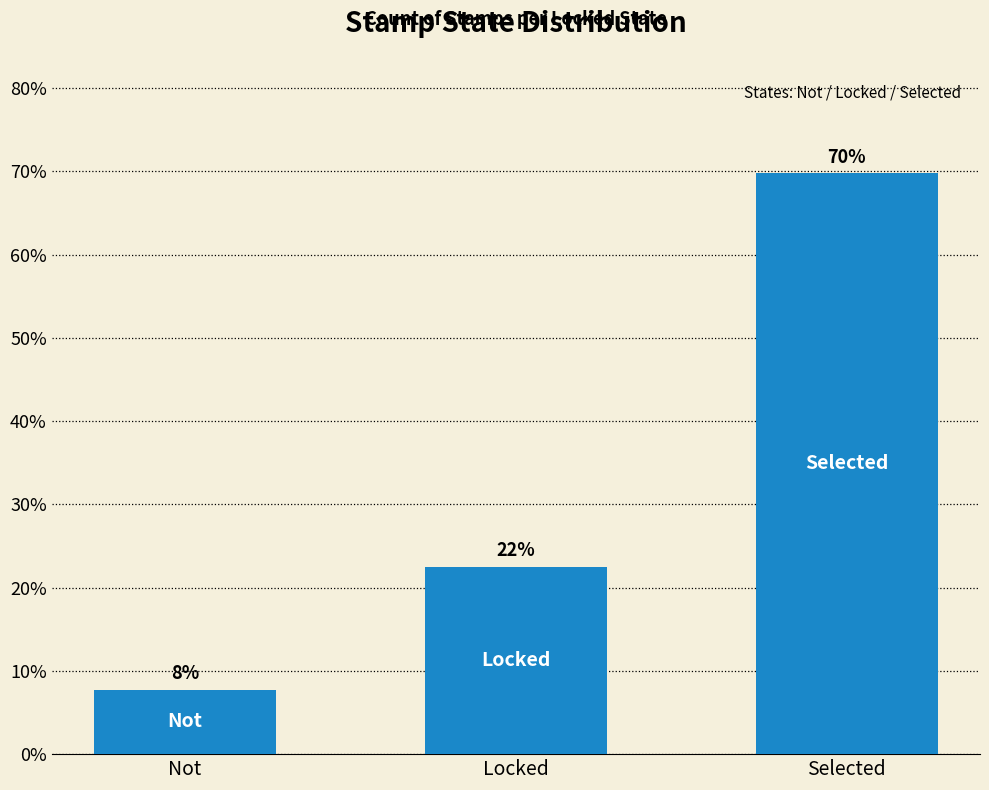

What is the value of the 3rd bar from the left?

69.8